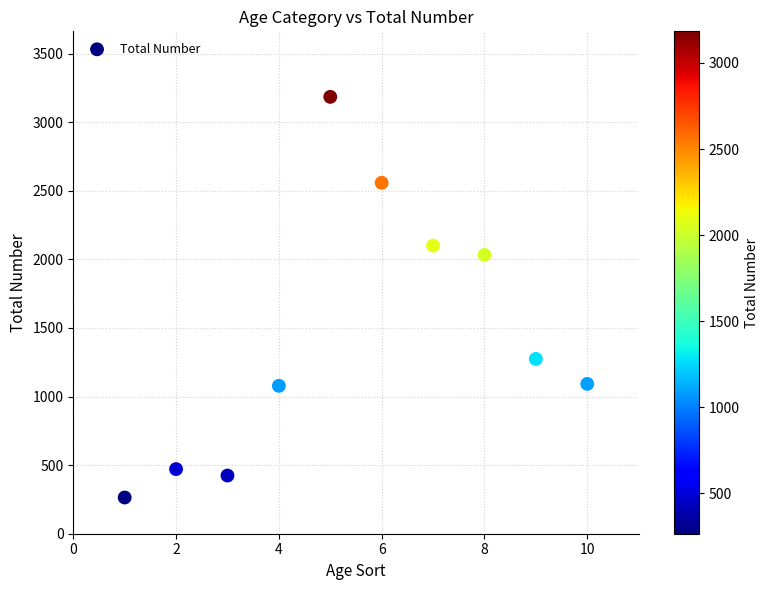

What Y value in the scatter plot is closest to 1724?

2032